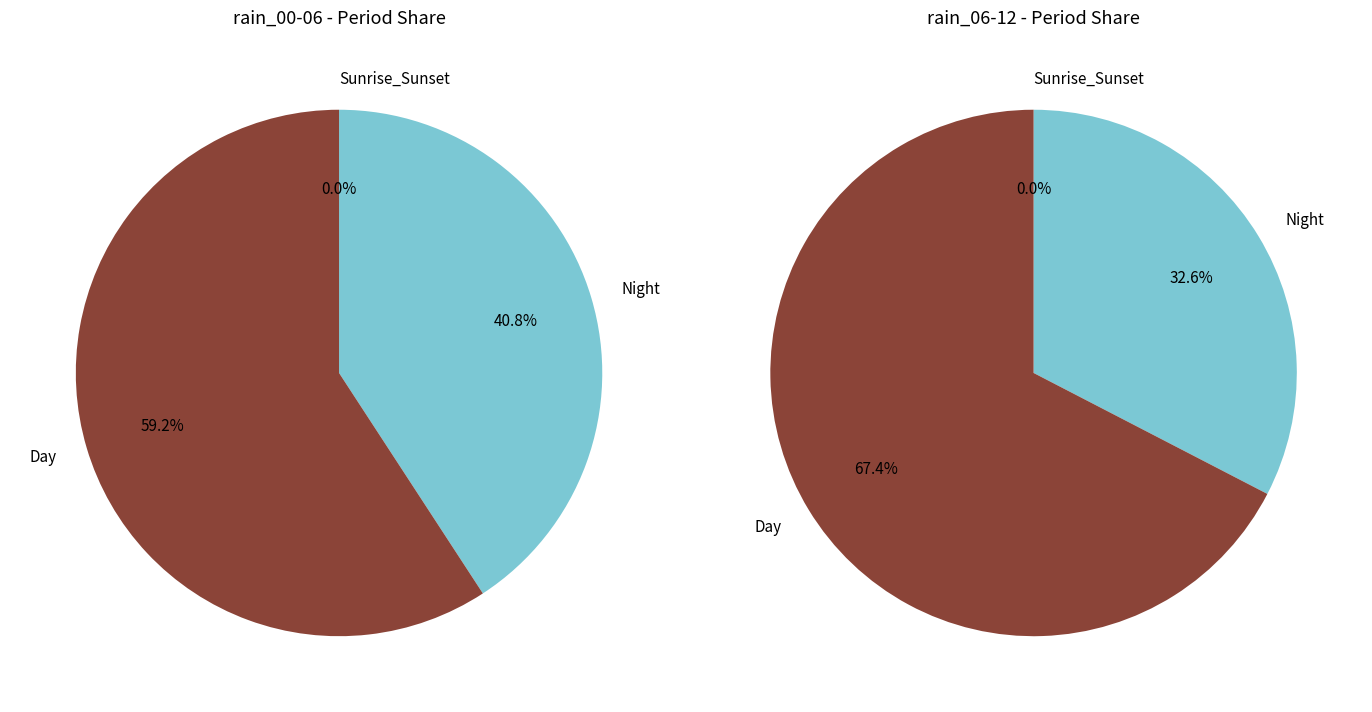

What portion of the pie excludes 2023-10-24?

100.0%